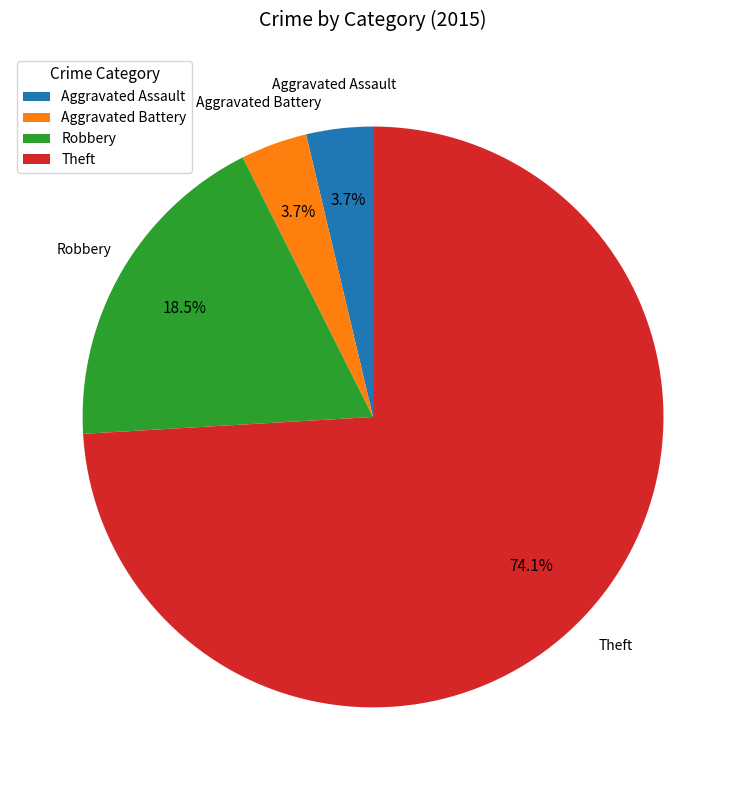

Is the sum of Theft and Aggravated Assault greater than half?

Yes